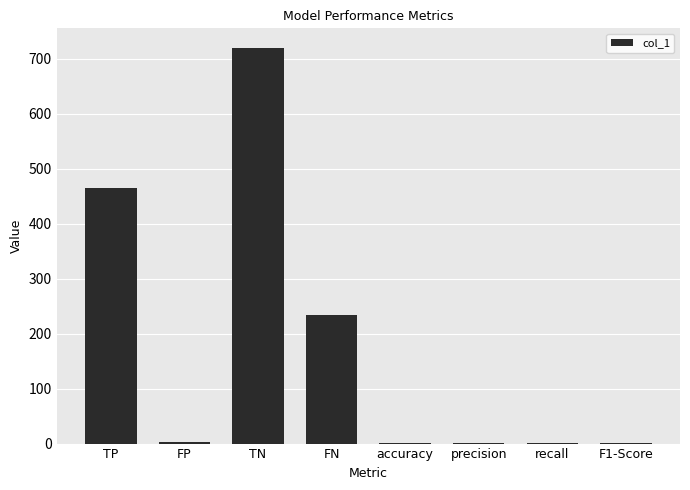

True or false: the data shows 785.1 at TP.

False